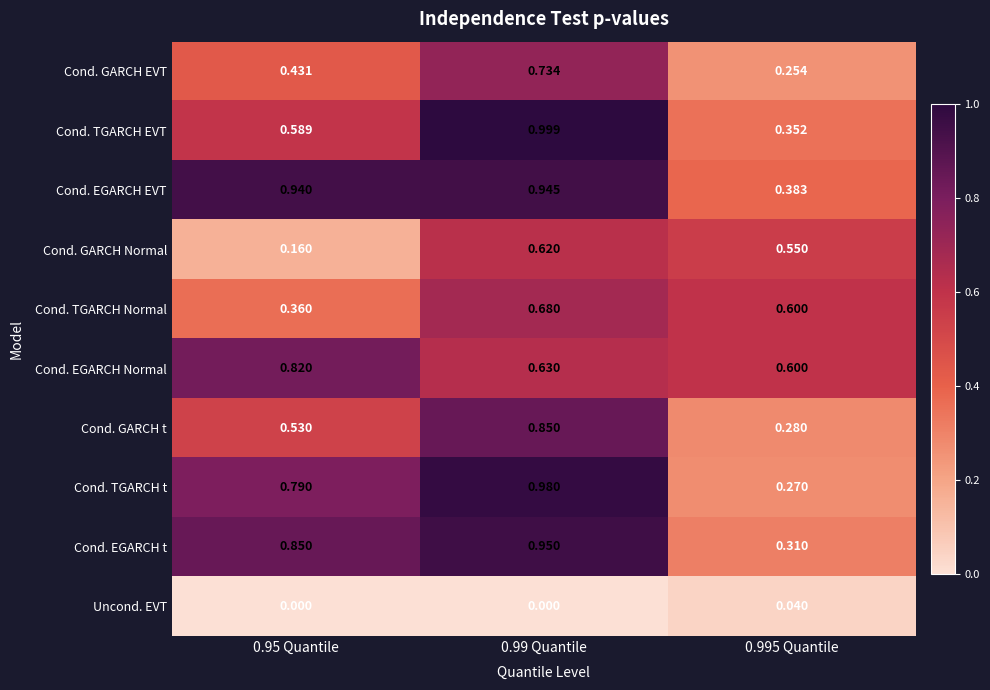

Count the number of data series in this chart.

10